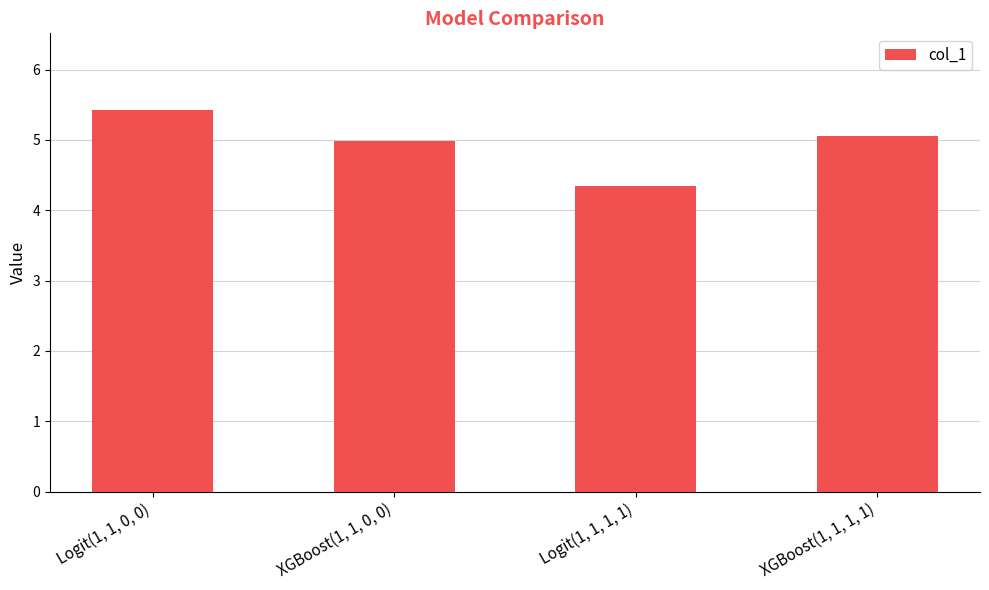

What is the label of the 3rd bar from the right?

XGBoost(1, 1, 0, 0)